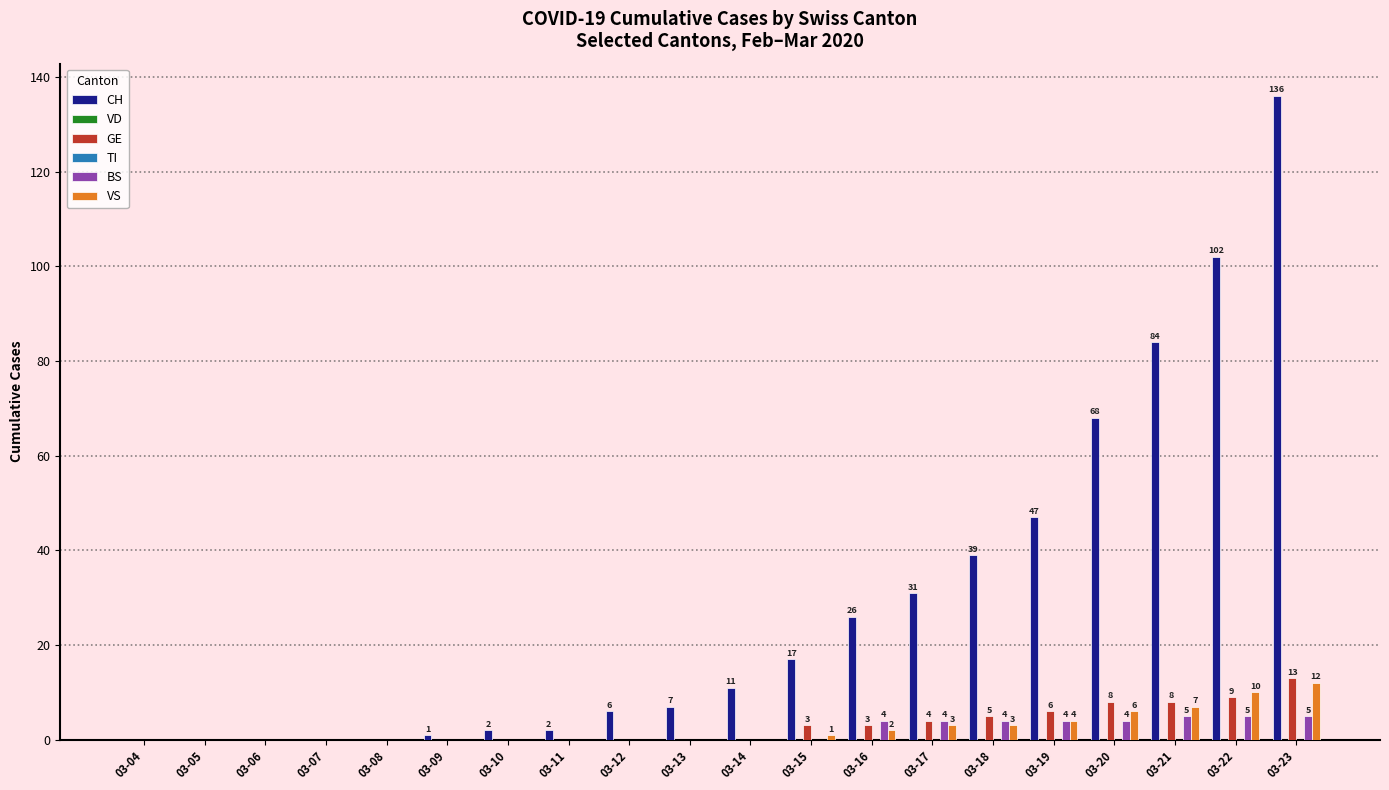

Reading left to right, extract all data points from this chart.

CH: 03-04=0	03-05=0	03-06=0	03-07=0	03-08=0	03-09=1	03-10=2	03-11=2	03-12=6	03-13=7	03-14=11	03-15=17	03-16=26	03-17=31	03-18=39	03-19=47	03-20=68	03-21=84	03-22=102	03-23=136
VD: 03-04=0	03-05=0	03-06=0	03-07=0	03-08=0	03-09=0	03-10=0	03-11=0	03-12=0	03-13=0	03-14=0	03-15=0	03-16=0	03-17=0	03-18=0	03-19=0	03-20=0	03-21=0	03-22=0	03-23=0
GE: 03-04=0	03-05=0	03-06=0	03-07=0	03-08=0	03-09=0	03-10=0	03-11=0	03-12=0	03-13=0	03-14=0	03-15=3	03-16=3	03-17=4	03-18=5	03-19=6	03-20=8	03-21=8	03-22=9	03-23=13
TI: 03-04=0	03-05=0	03-06=0	03-07=0	03-08=0	03-09=0	03-10=0	03-11=0	03-12=0	03-13=0	03-14=0	03-15=0	03-16=0	03-17=0	03-18=0	03-19=0	03-20=0	03-21=0	03-22=0	03-23=0
BS: 03-04=0	03-05=0	03-06=0	03-07=0	03-08=0	03-09=0	03-10=0	03-11=0	03-12=0	03-13=0	03-14=0	03-15=0	03-16=4	03-17=4	03-18=4	03-19=4	03-20=4	03-21=5	03-22=5	03-23=5
VS: 03-04=0	03-05=0	03-06=0	03-07=0	03-08=0	03-09=0	03-10=0	03-11=0	03-12=0	03-13=0	03-14=0	03-15=1	03-16=2	03-17=3	03-18=3	03-19=4	03-20=6	03-21=7	03-22=10	03-23=12